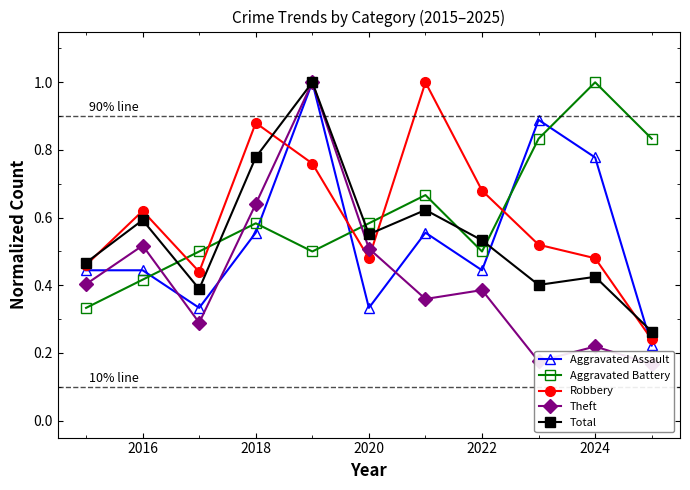

Which series has the widest spread of values?

Theft